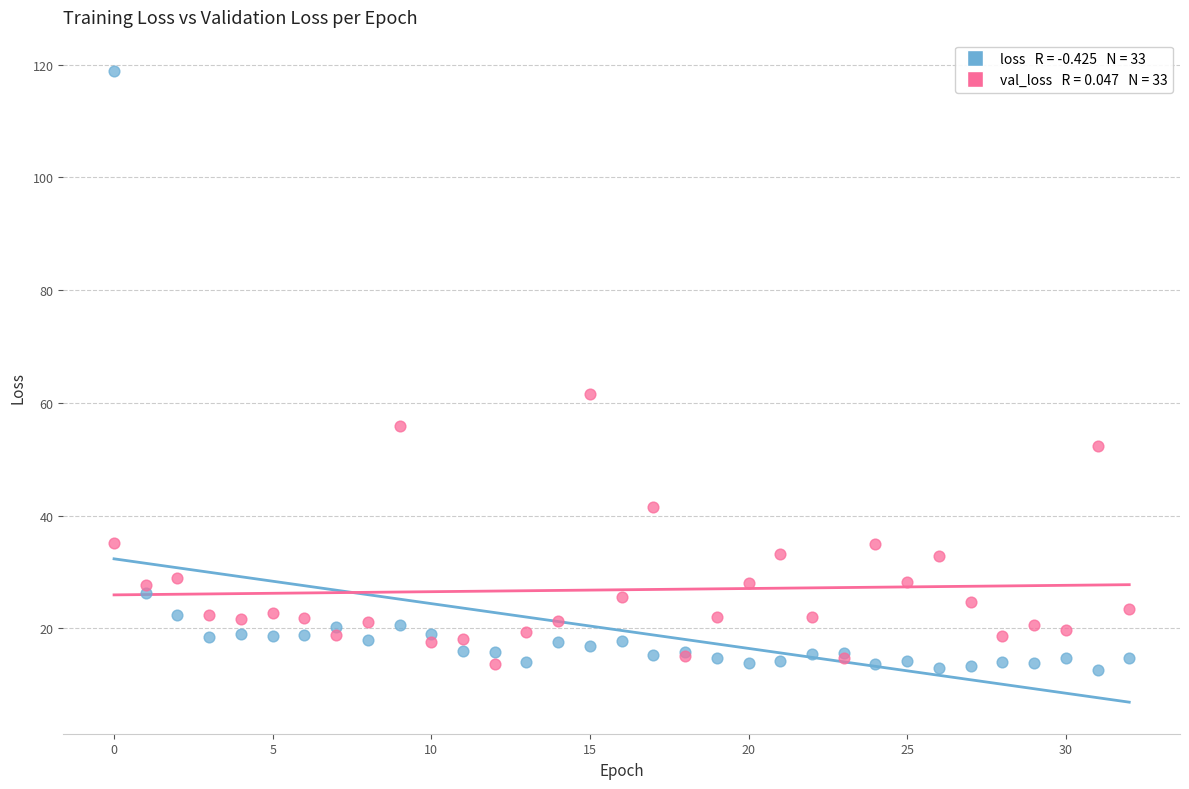

Across all series, what Y value is closest to 65?

61.6